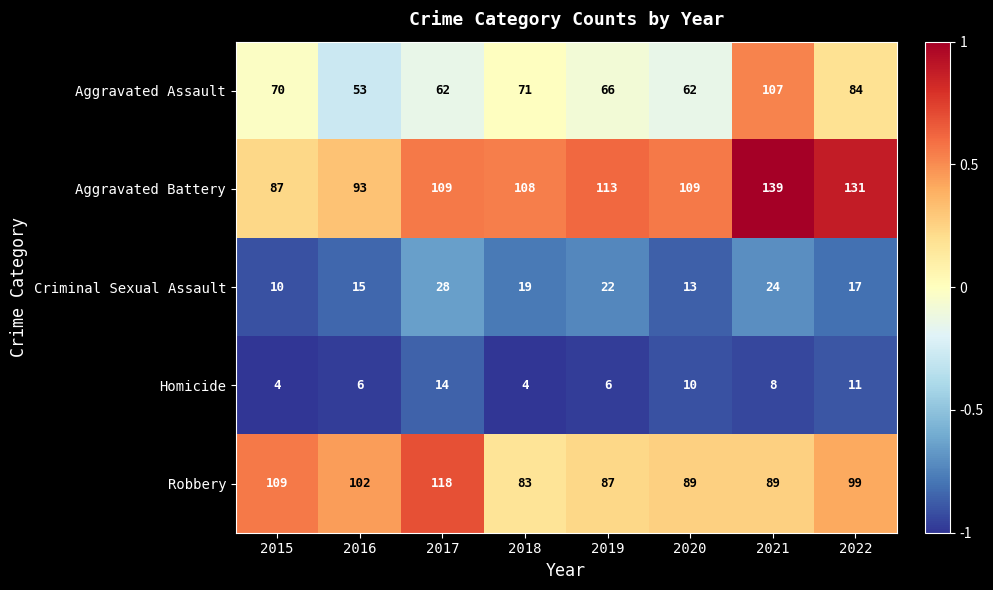

Rank the series by their maximum value, from lowest to highest.

Homicide, Criminal Sexual Assault, Aggravated Assault, Robbery, Aggravated Battery